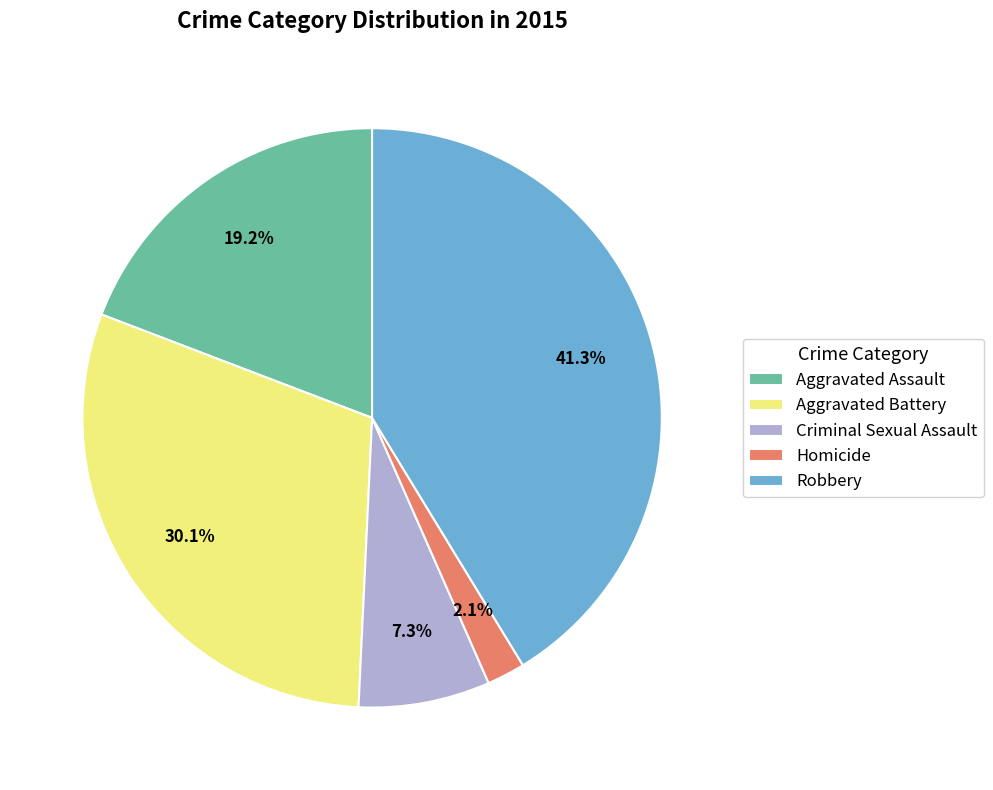

Which slice is the largest?

Robbery